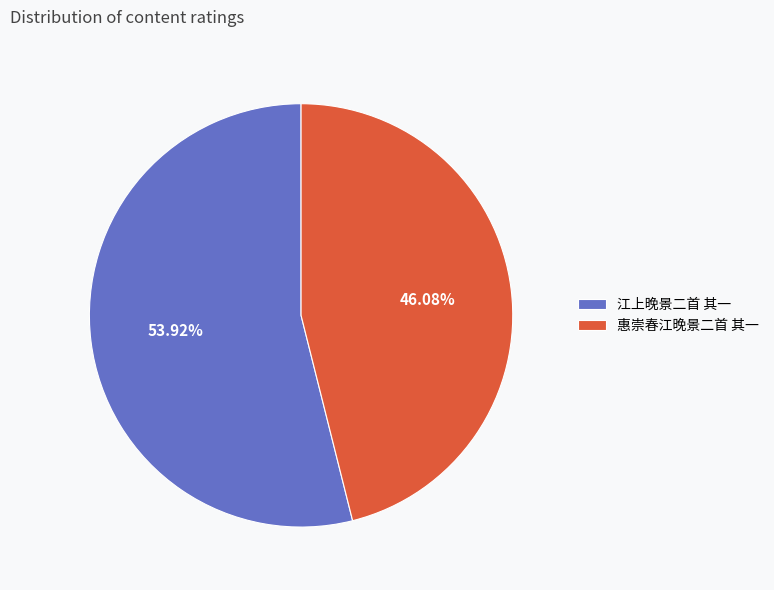

Approximately how many times larger is the value at 惠崇春江晚景二首 其一 compared to 江上晚景二首 其一?

0.9